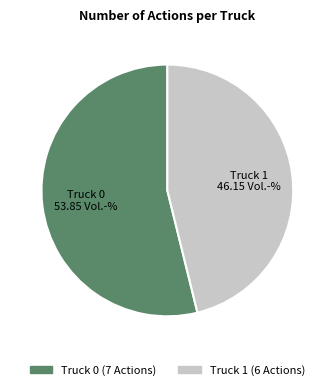

Rank the categories by value from highest to lowest.

Truck 0, Truck 1